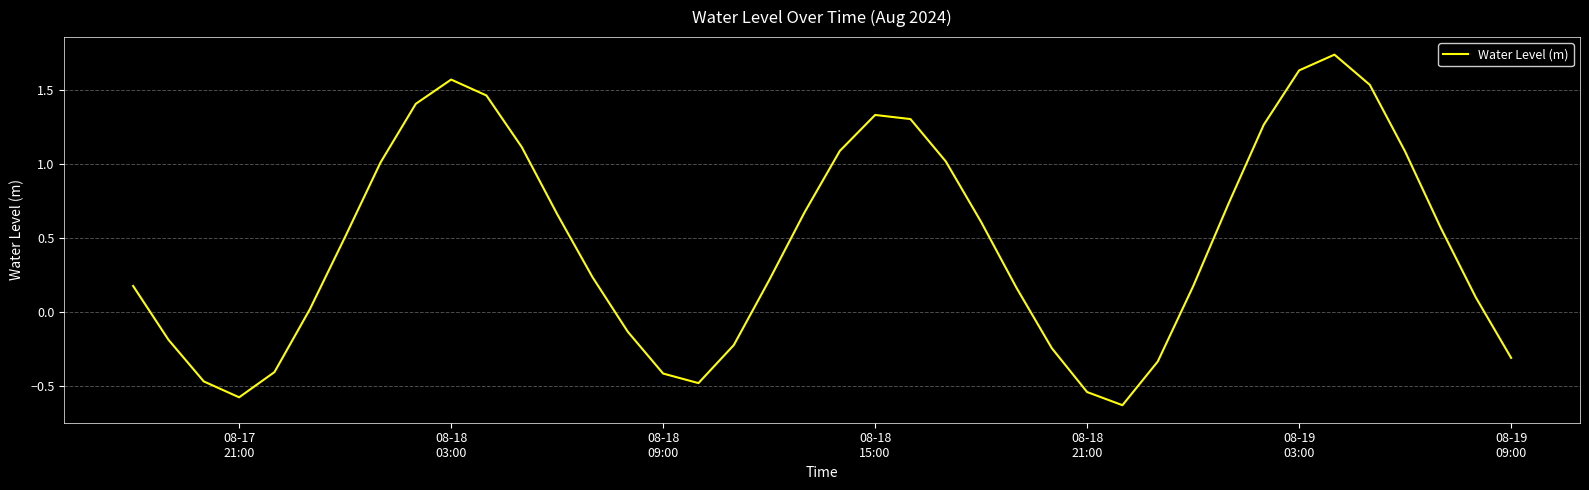

Does the chart have visible grid lines?

Yes